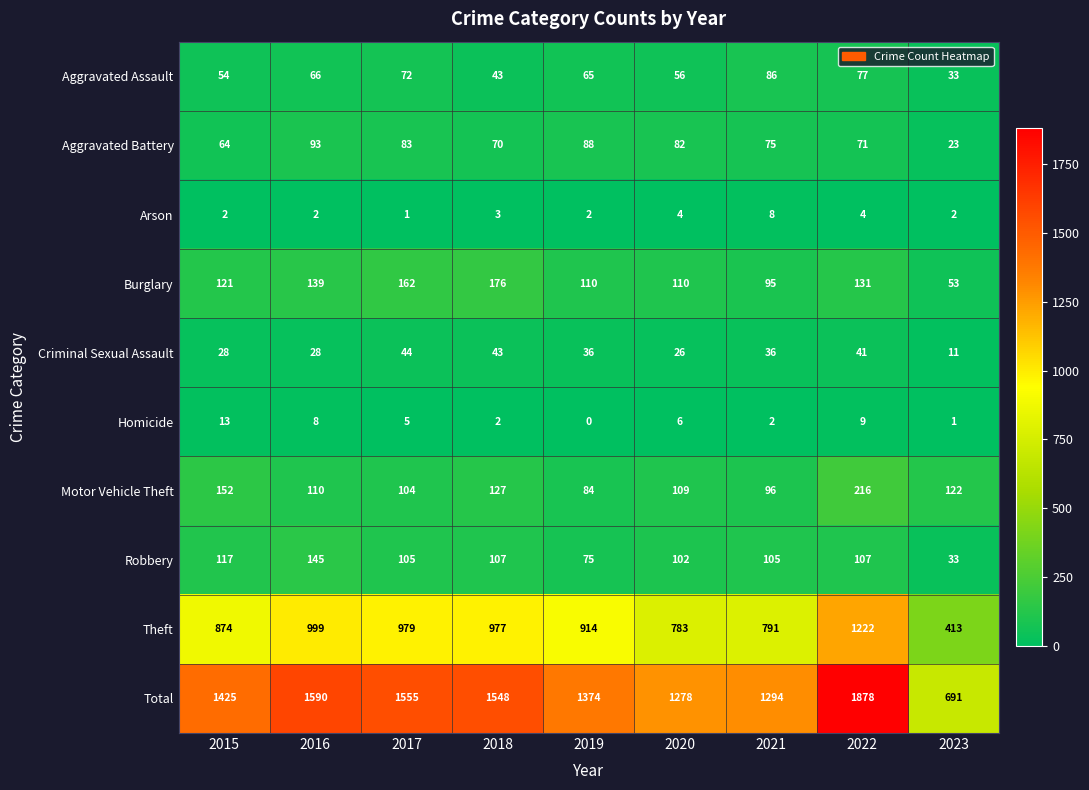

The value of Motor Vehicle Theft at 2015 is 97. True or false?

False